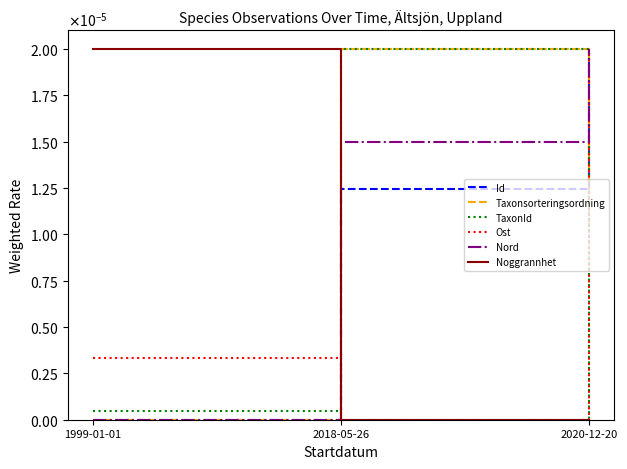

What position from the right is 2018-05-26?

2